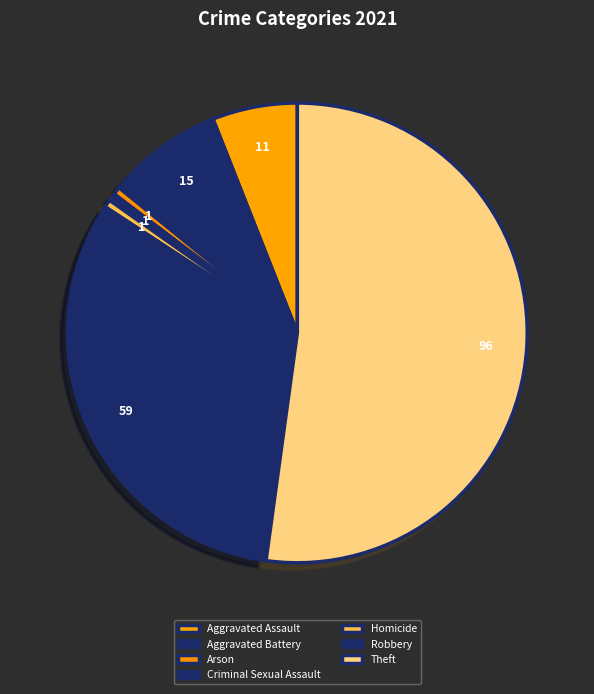

Which category has the smallest portion of the pie?

Arson